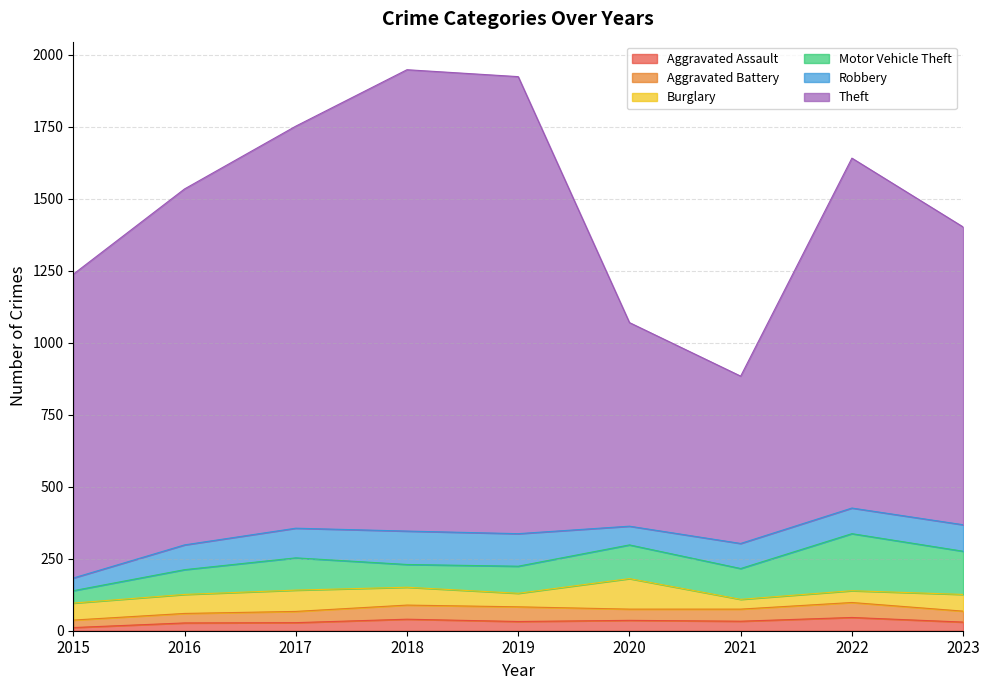

At which category does Aggravated Assault reach its first local peak?

2018